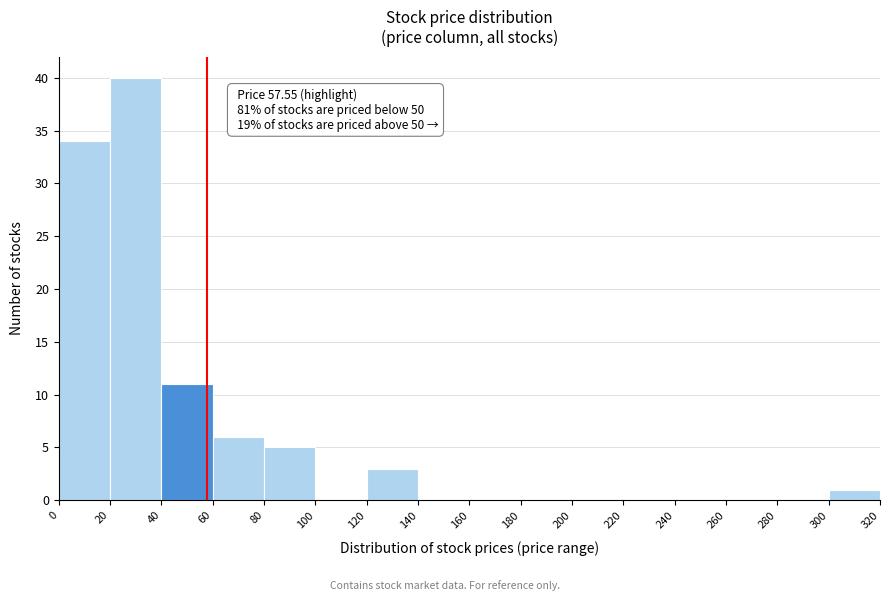

Over which range of the x-axis is the bar tallest?

20 to 40